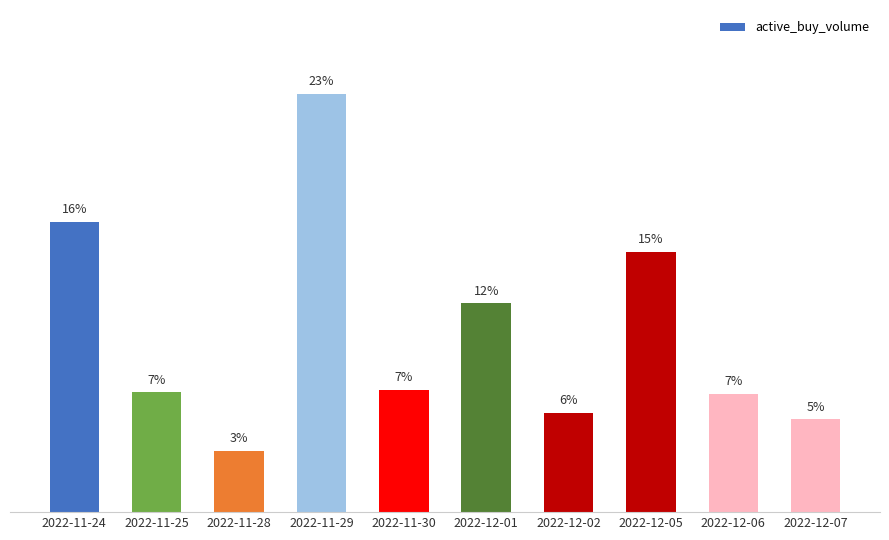

Does the chart contain any negative values?

No